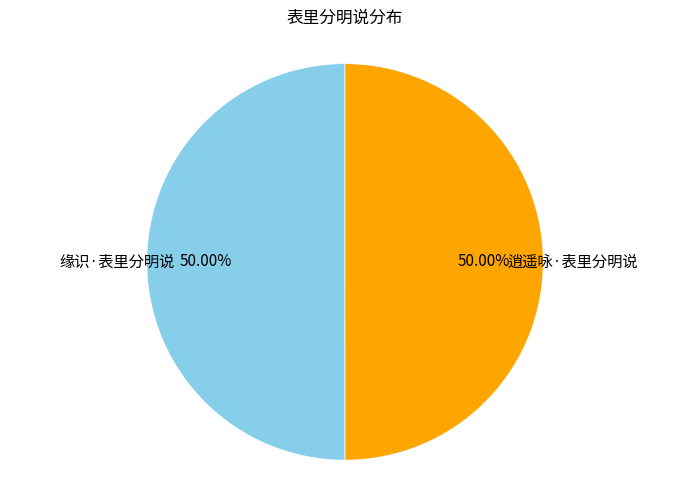

Do 逍遥咏·表里分明说 and 缘识·表里分明说 together represent more than half of the pie?

Yes